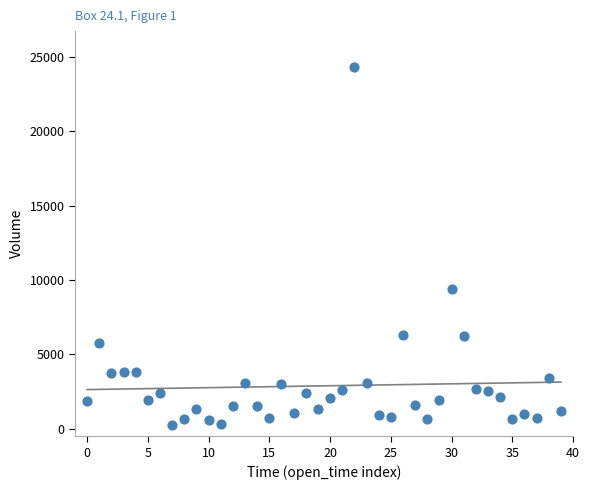

What is the range of Y values (max minus min)?

24017.3